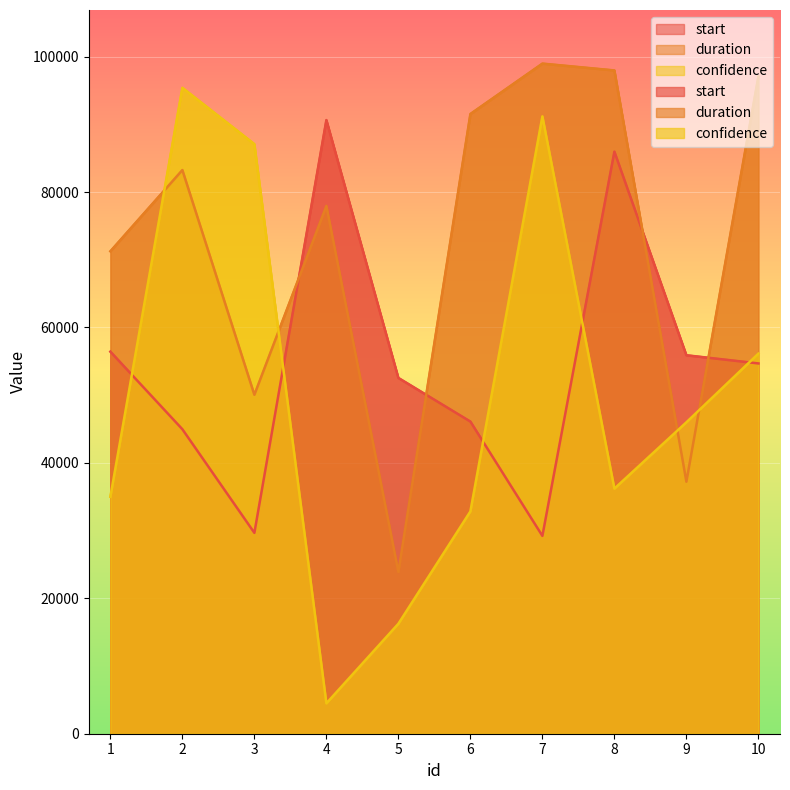

Reading left to right, transcribe all the data shown in this chart.

start: 56427	44965	29663	90626	52544	46099	29215	85959	55894	54685
duration: 71245	83245	50055	77954	23899	91523	98966	97958	37218	97047
confidence: 34992	95389	87076	4487	16246	32834	91171	36197	45993	56133